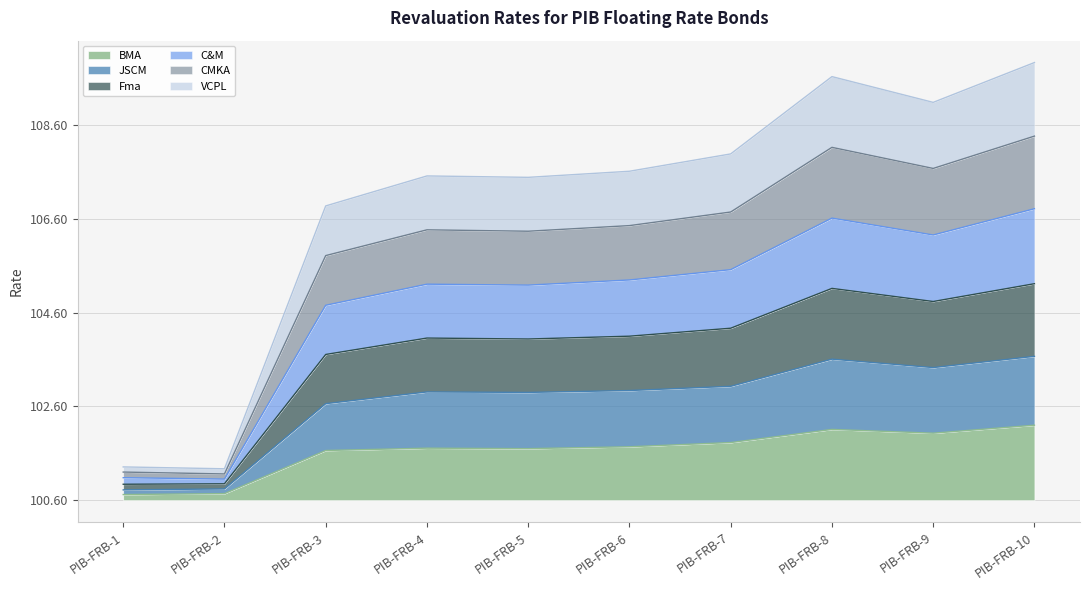

Does the chart have visible grid lines?

Yes